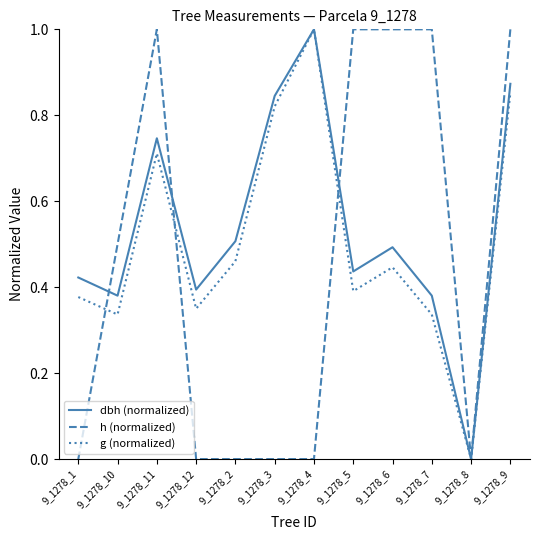

What position from the right is 9_1278_10?

11